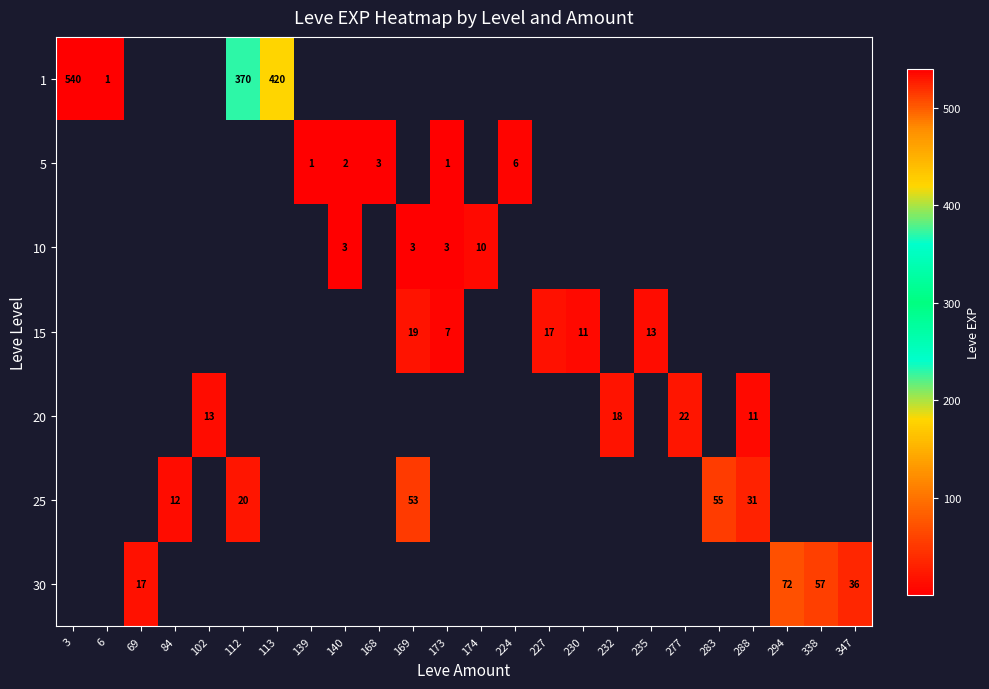

True or false: 30 has a value of 36 at 347.

True